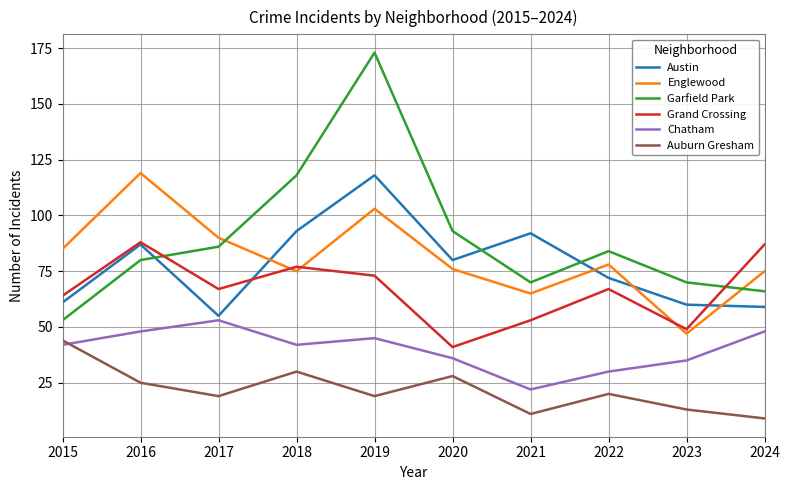

How many lines are shown in the chart?

6